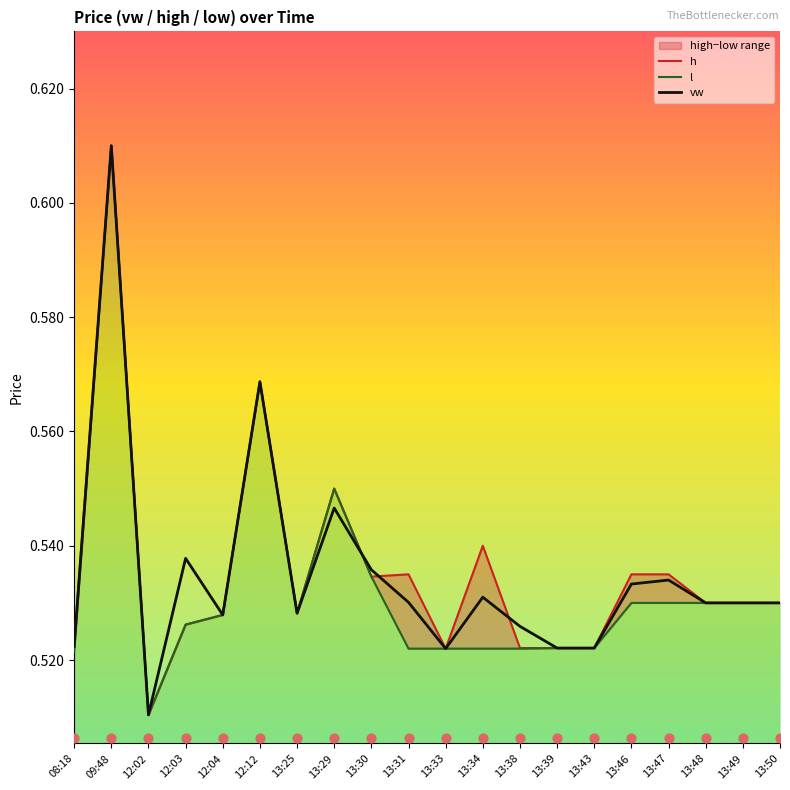

Which series has the largest total across all categories?

h